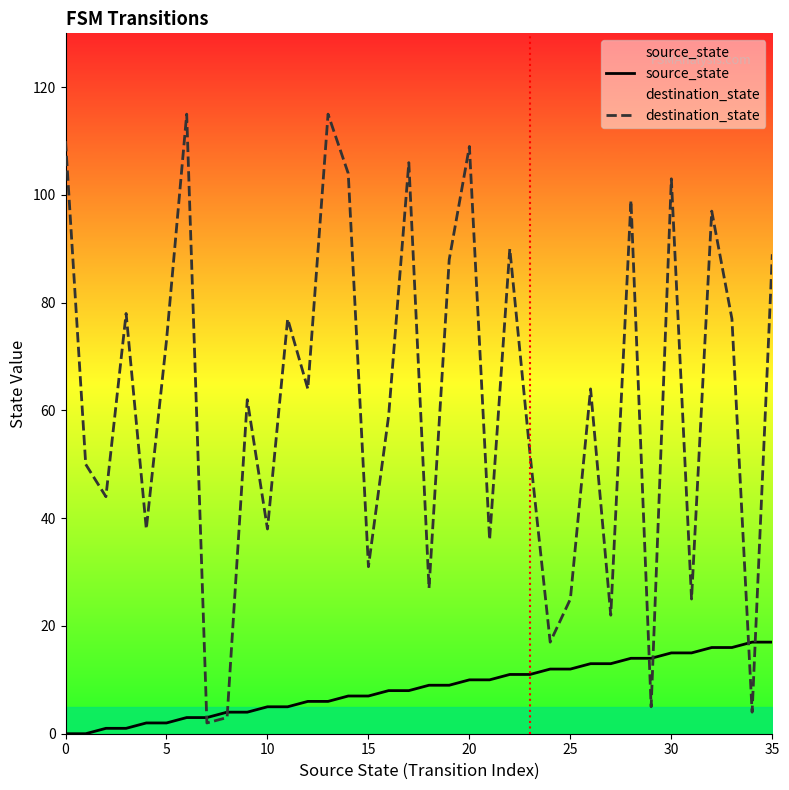

Read the source_state value at 31, to the nearest 10.

20